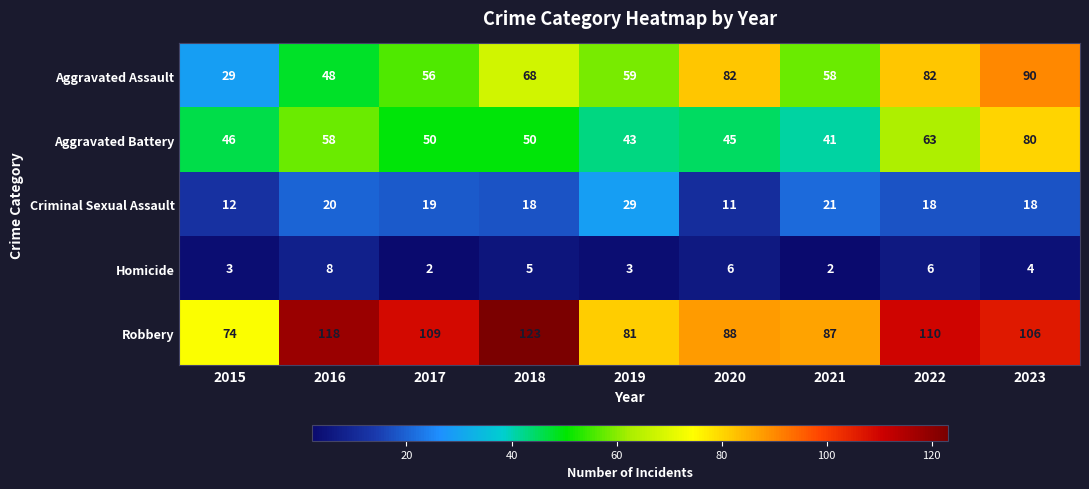

How many series are shown in this chart?

5